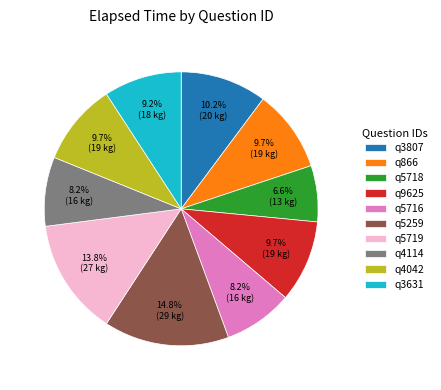

Between q866 and q5719, which is larger?

q5719